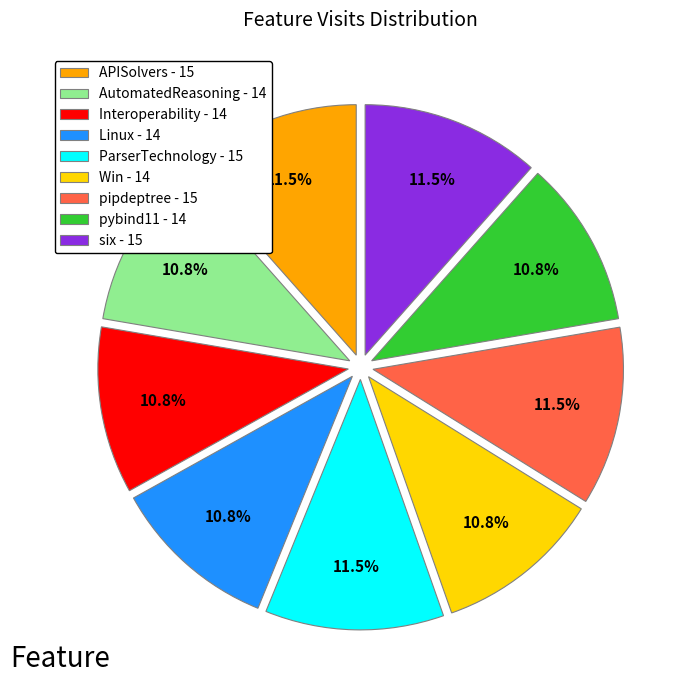

How much of the chart is everything except APISolvers - 15?

88.5%